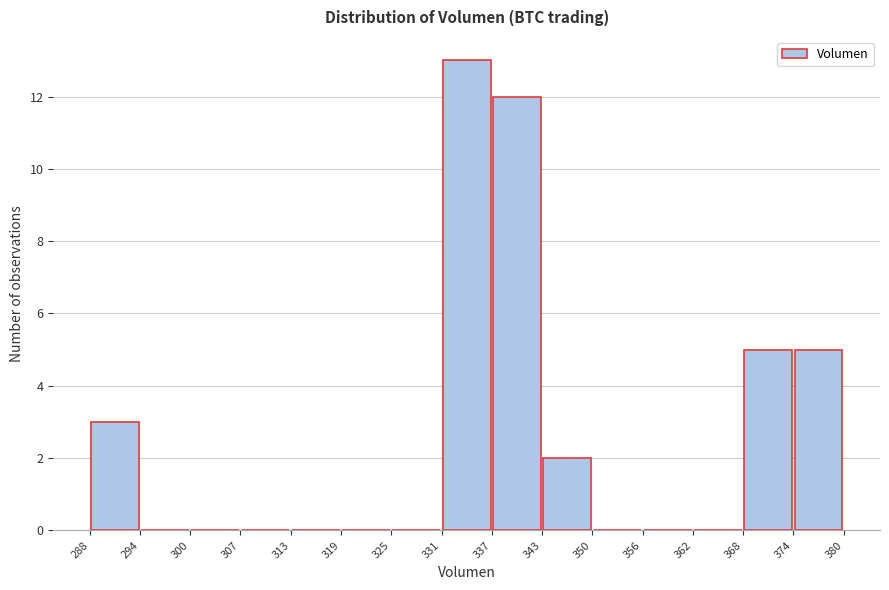

Which range on the x-axis has the tallest bar?

331 to 337